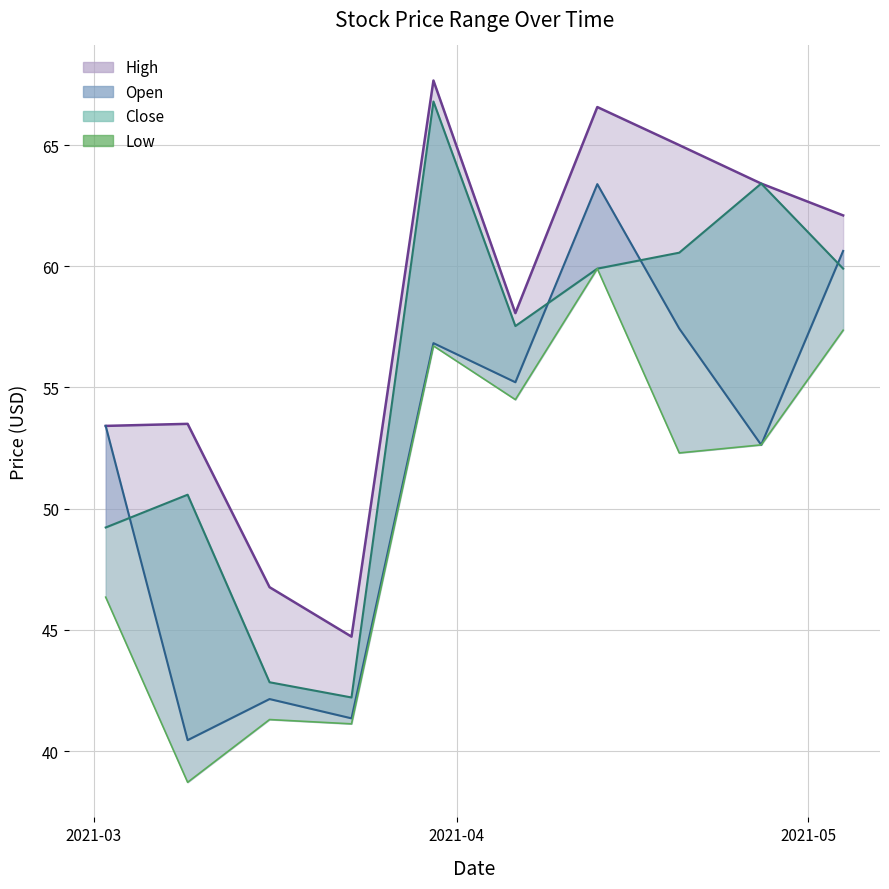

What is the label of the 10th point from the right?

2021-03